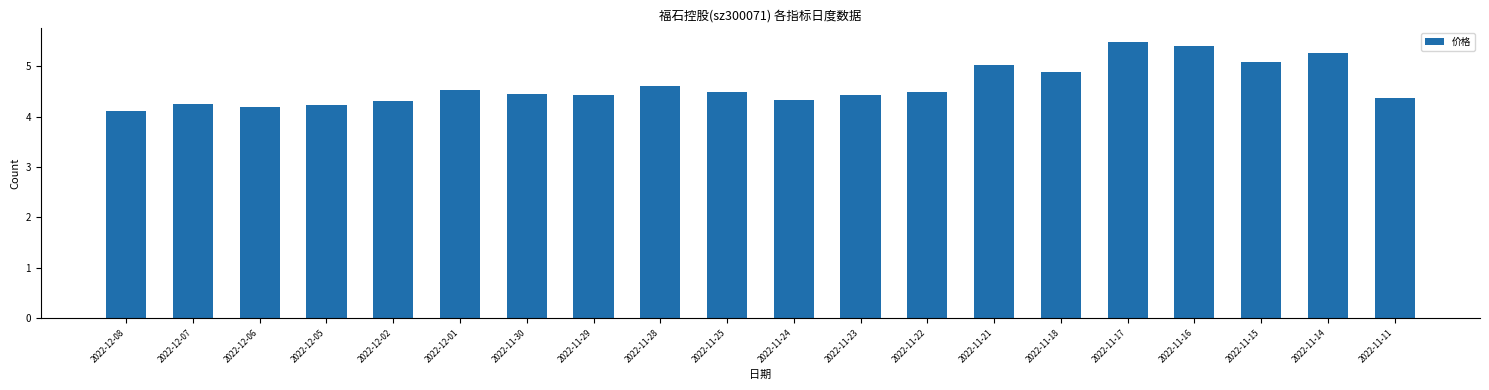

What is the sum of all values?

92.4